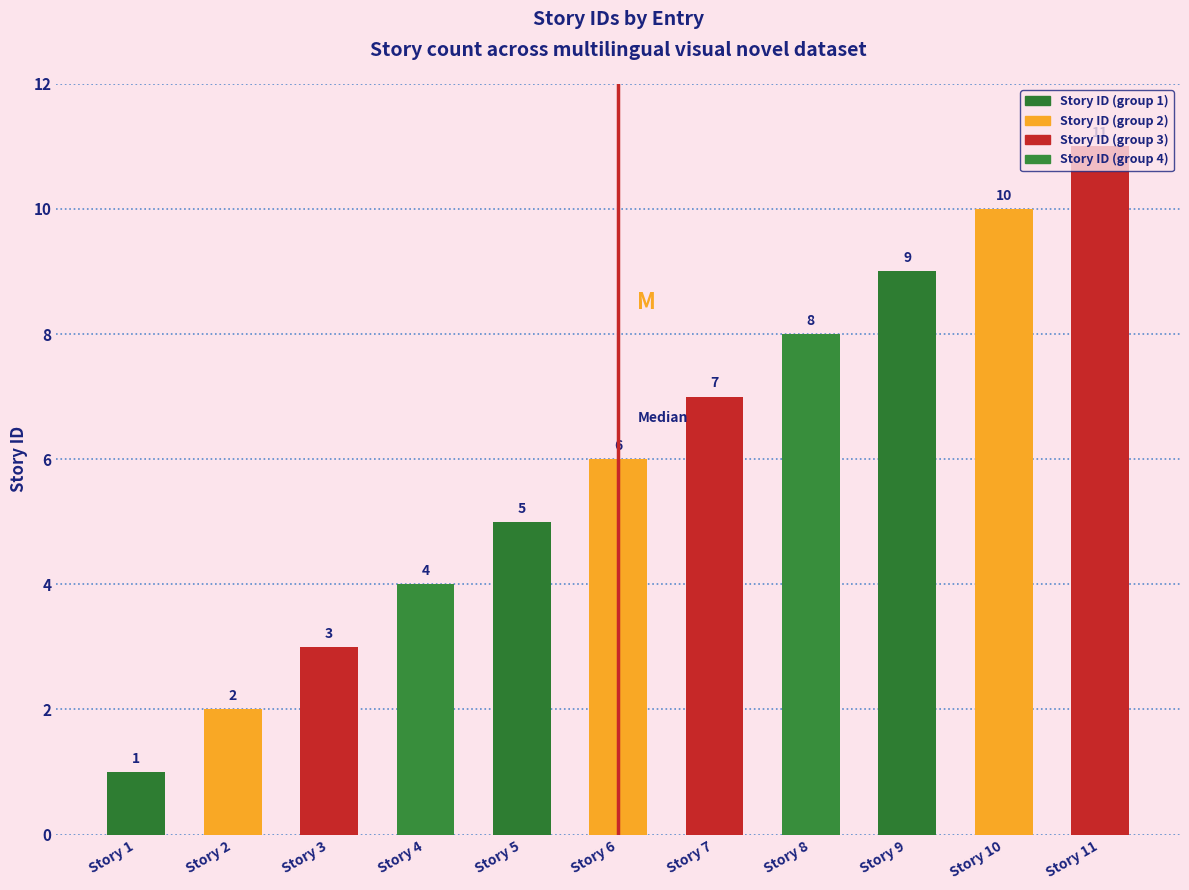

The value at Story 2 is 2. True or false?

True